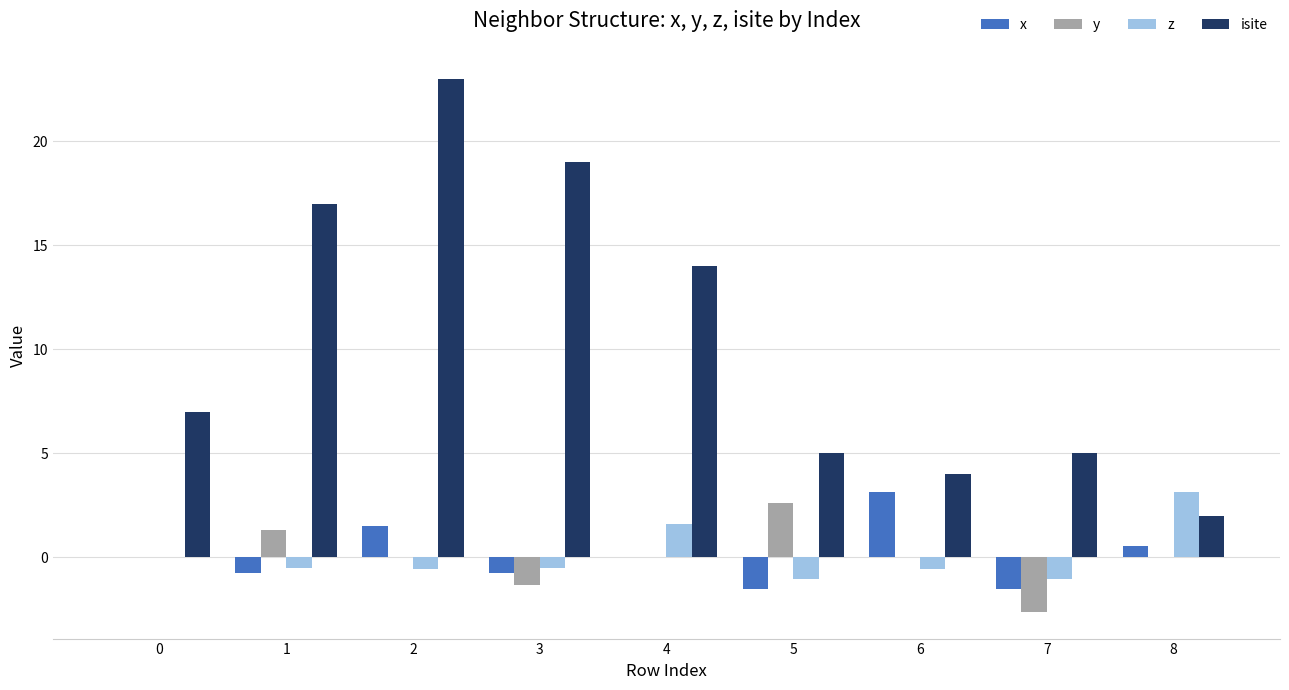

Does the chart contain stacked bars?

No